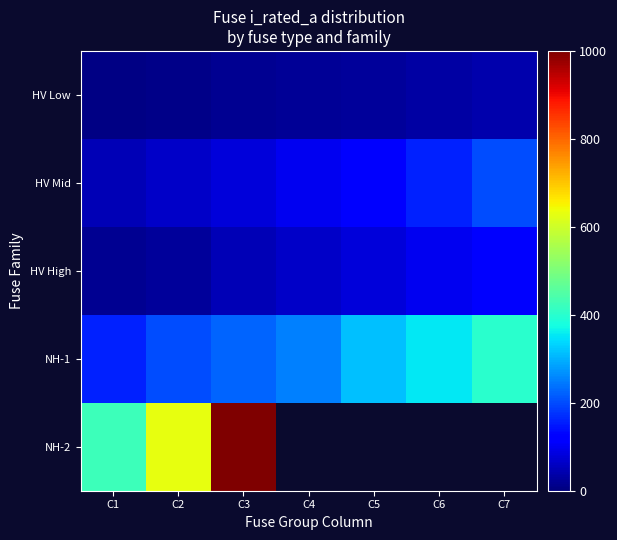

What is the difference between the maximum and minimum values in the HV High series?

109.0